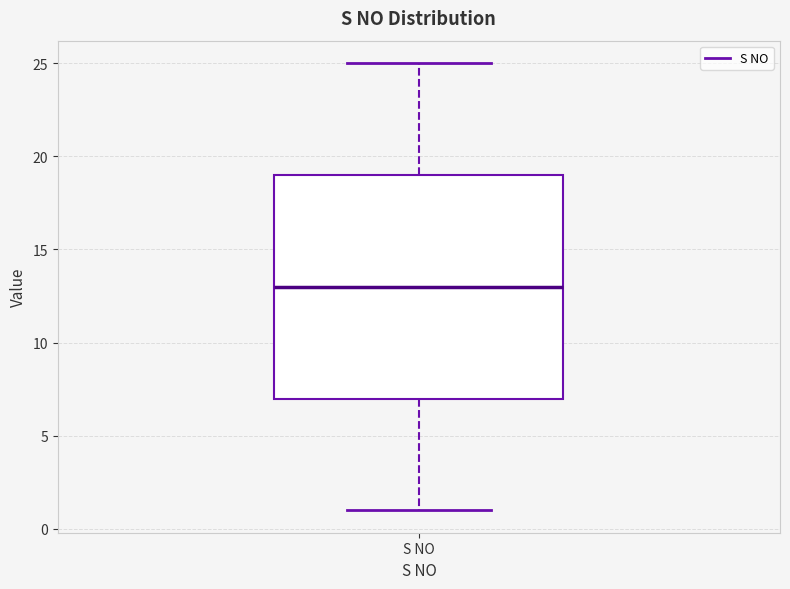

Transcribe this box plot: give where the median line is, the range the box spans, and where the two whiskers end, as read against the y-axis. The values are not printed on the chart, so give them approximately, as read against the axis.

median 13, box 7 to 19, whiskers 1 to 25